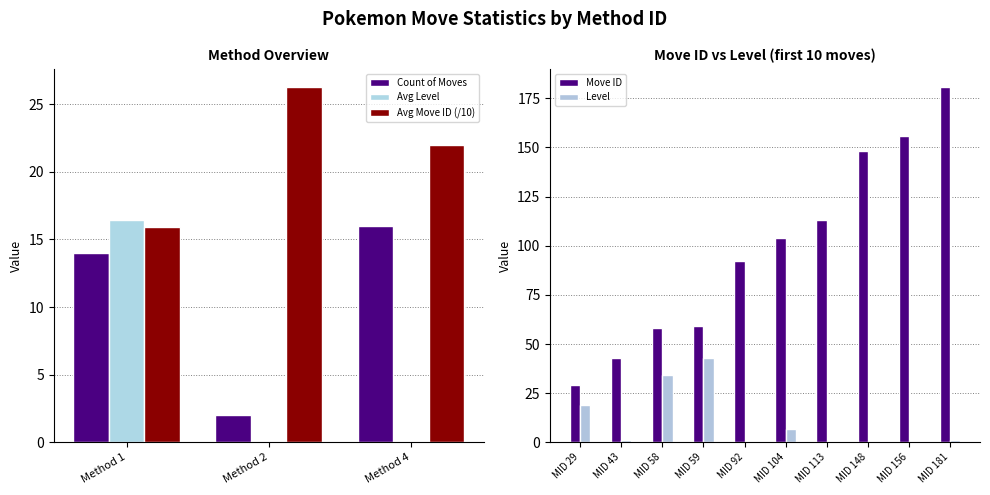

Is the value of Avg Level at Method 1 greater than the value of Avg Move ID (/10) at Method 2?

No